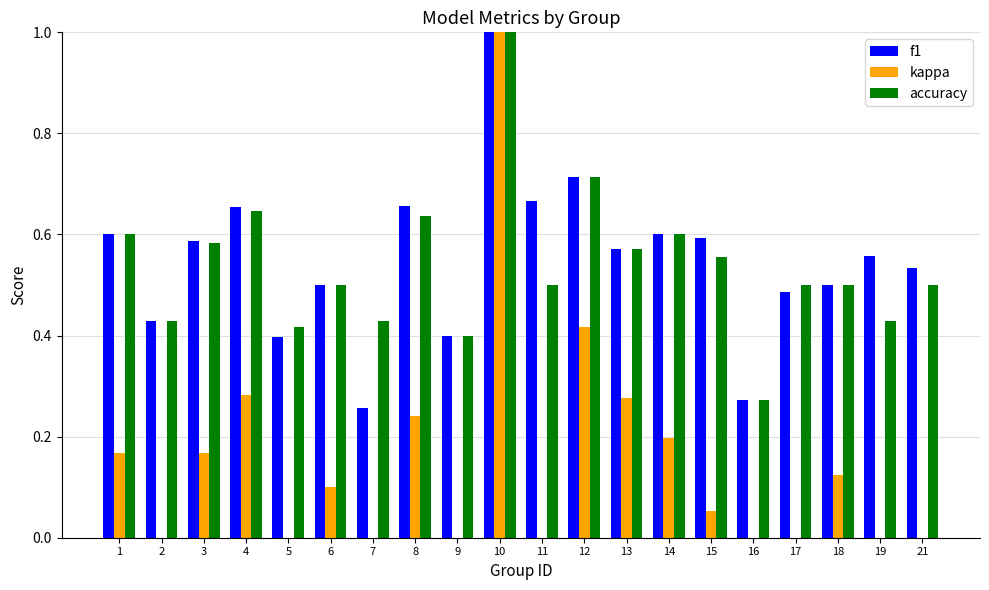

True or false: accuracy has a value of 1.0 at 8.

False